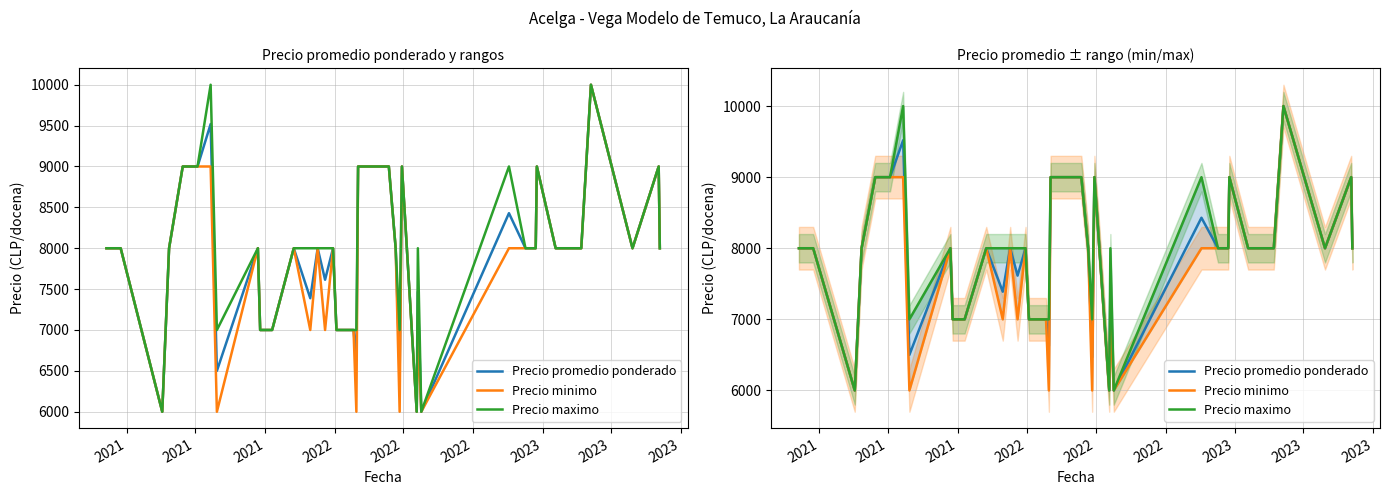

Rank the series by their maximum value, from lowest to highest.

Precio promedio ponderado, Precio minimo, Precio maximo